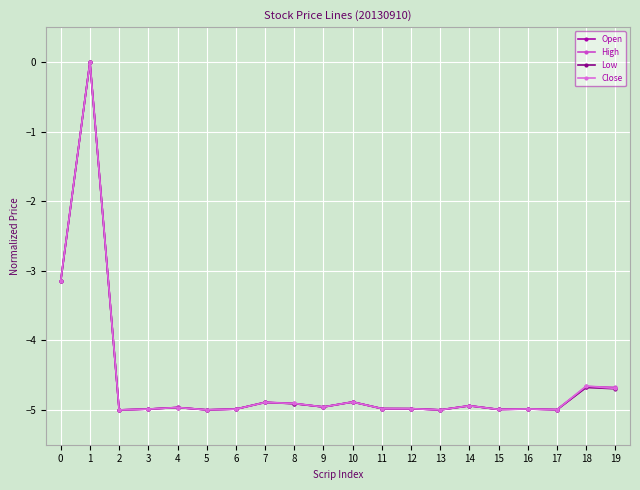

Rank the series by their average value, from lowest to highest.

Low, Open, Close, High